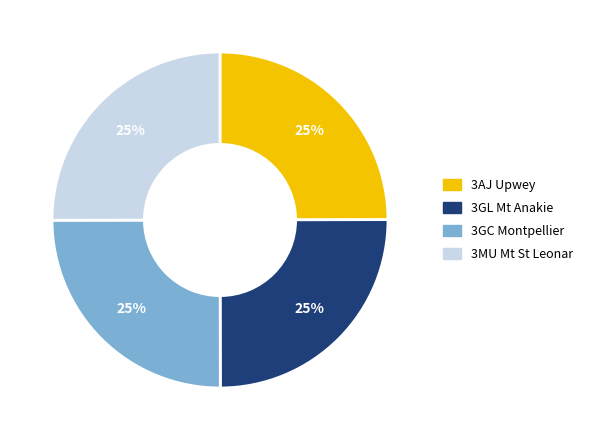

To the nearest percent, what percentage of the pie is 3AJ Upwey?

25%